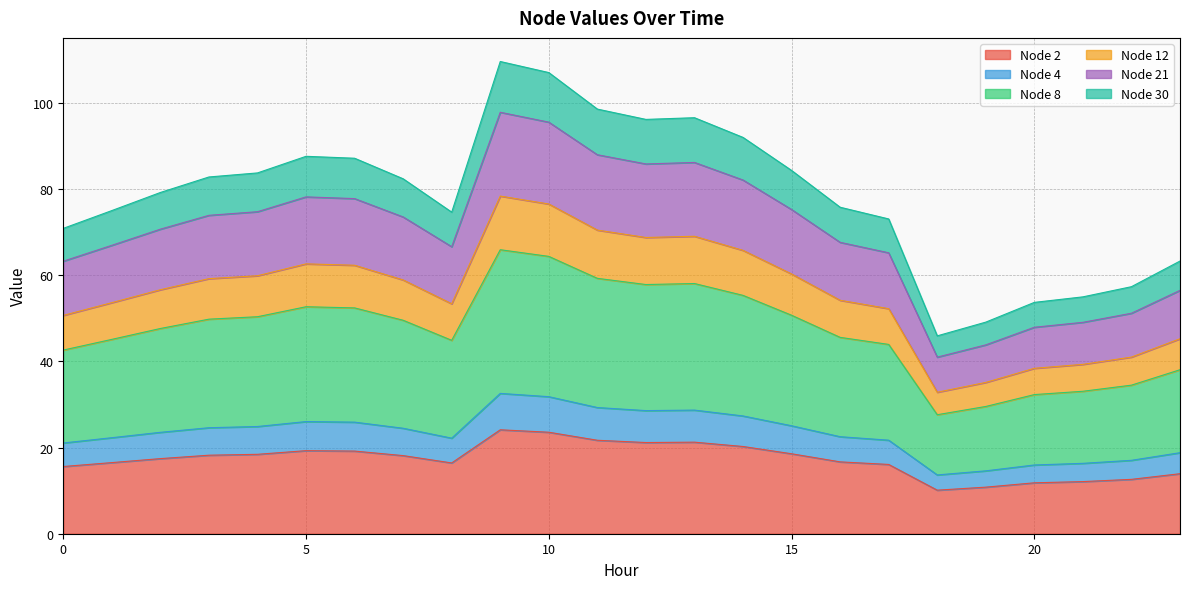

The value of Node 4 at 7 is 9.0. True or false?

False